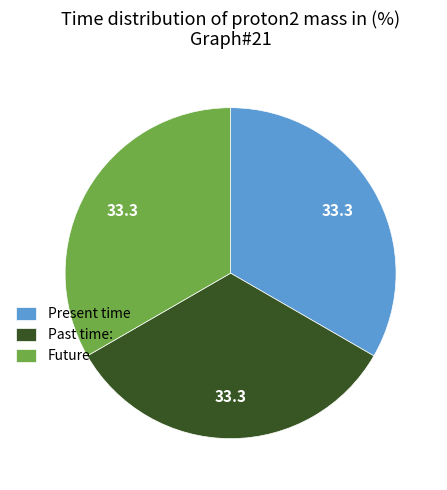

Approximately how many times larger is the value at Past time: compared to Future?

1.0